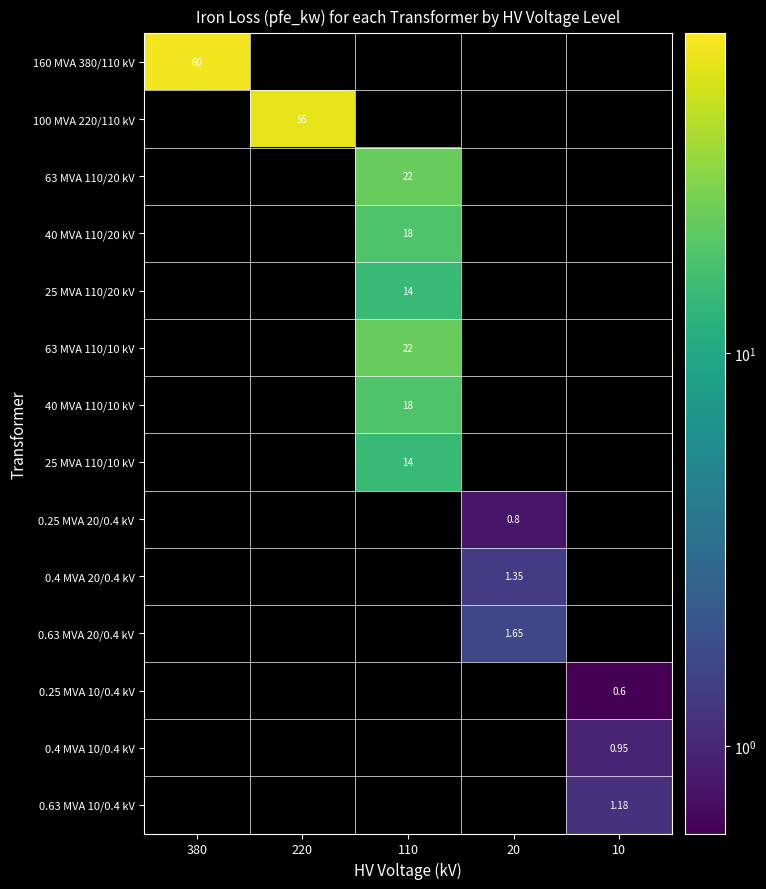

What is the minimum value shown in the chart?

0.6